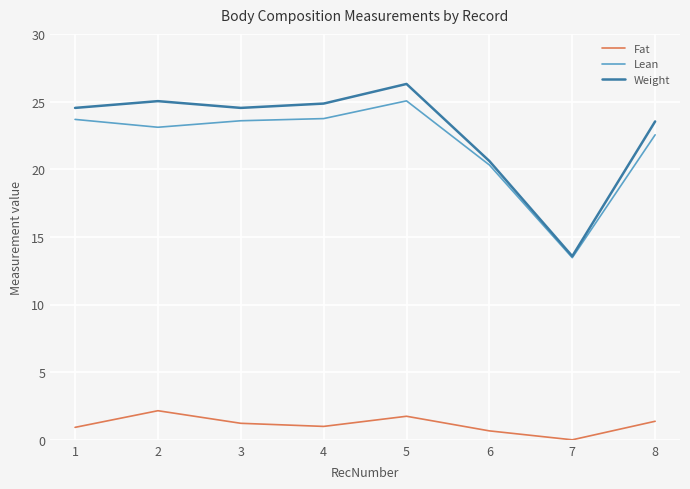

Rank the series by their maximum value, from lowest to highest.

Fat, Lean, Weight